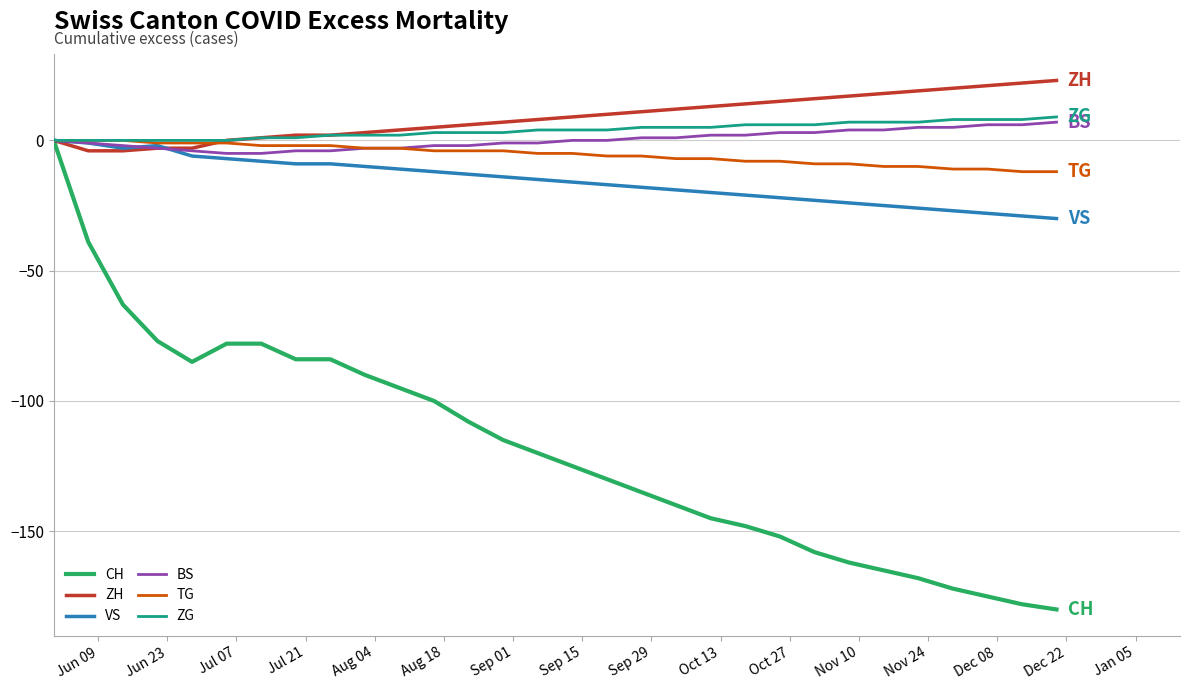

What are all the series names shown in the legend?

CH, ZH, VS, BS, TG, ZG